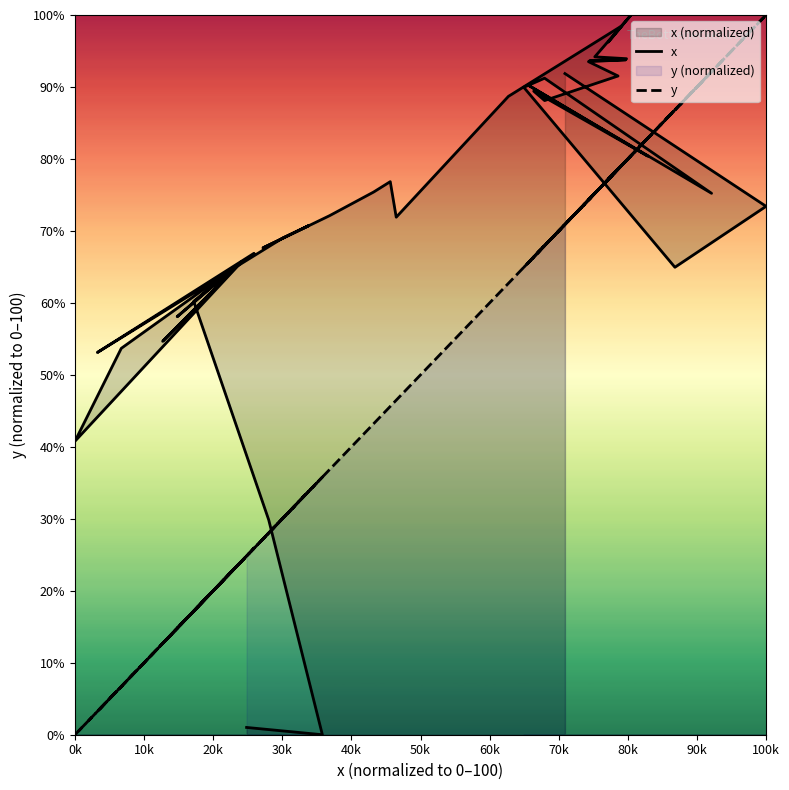

Which series has the largest range (max minus min)?

x